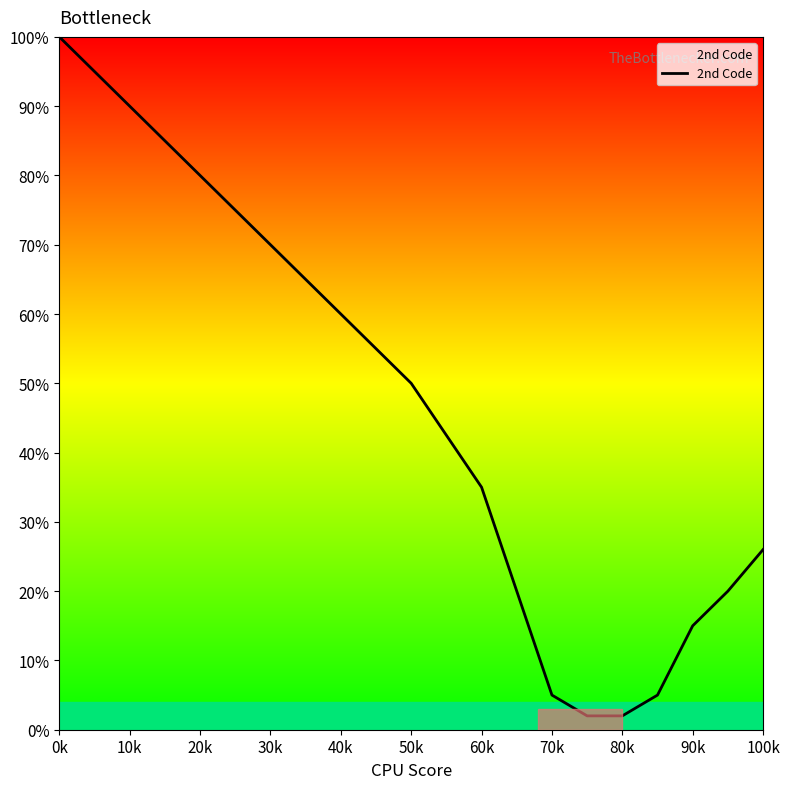

What is the difference between the maximum and minimum values?

98